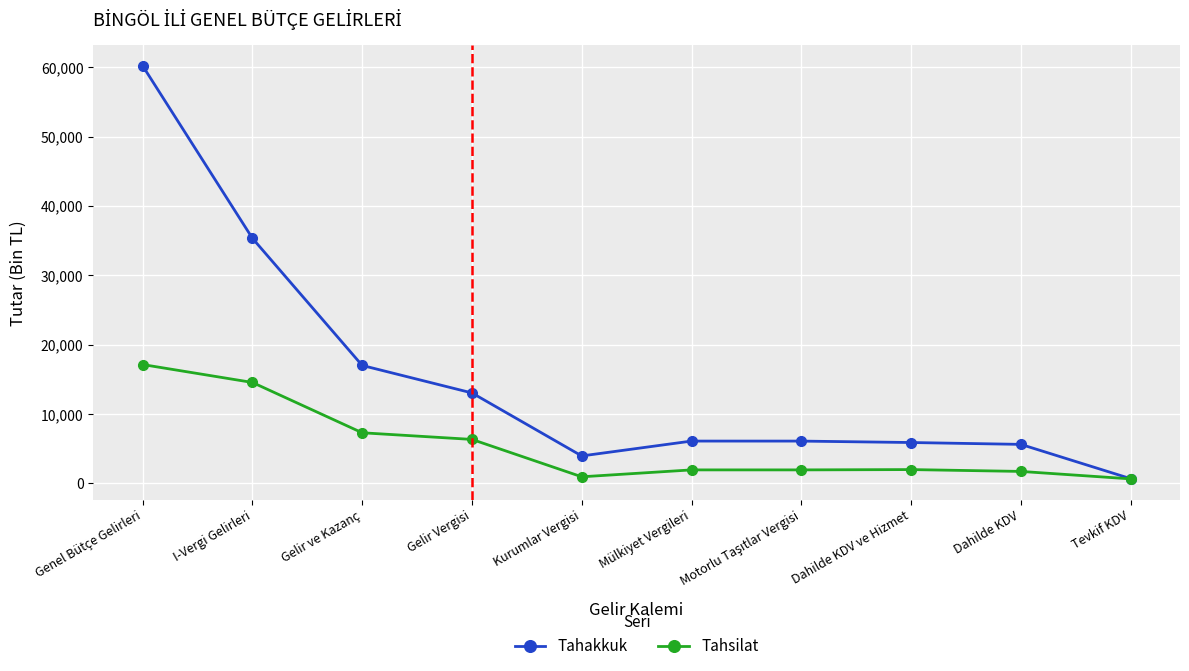

How many data points in Tahakkuk are less than 6106?

5